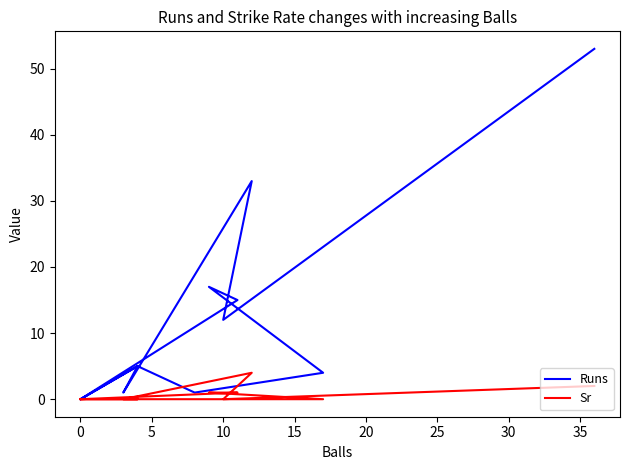

What is the sum of all Sr values?

8